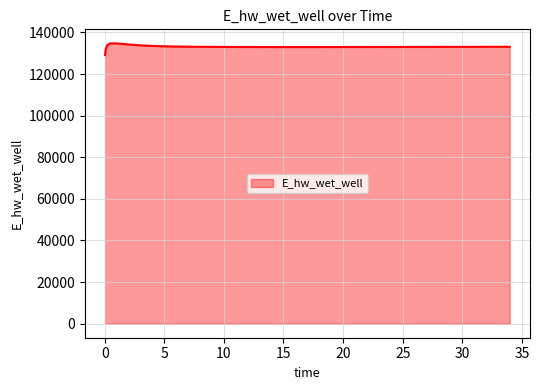

What is the average value?

133118.5